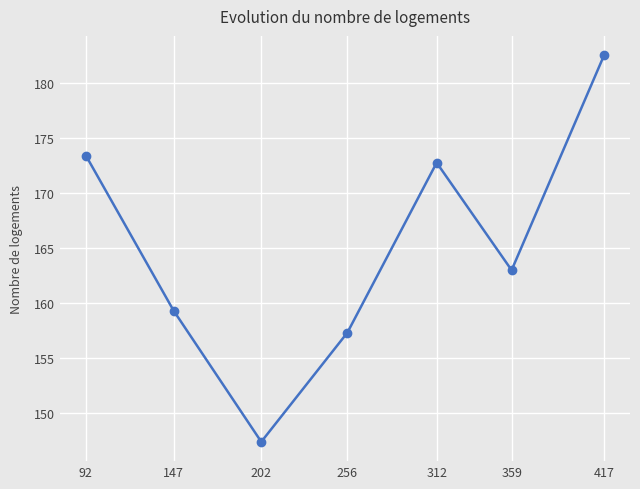

How many interior local peaks (higher than both neighbors) does the data have?

1